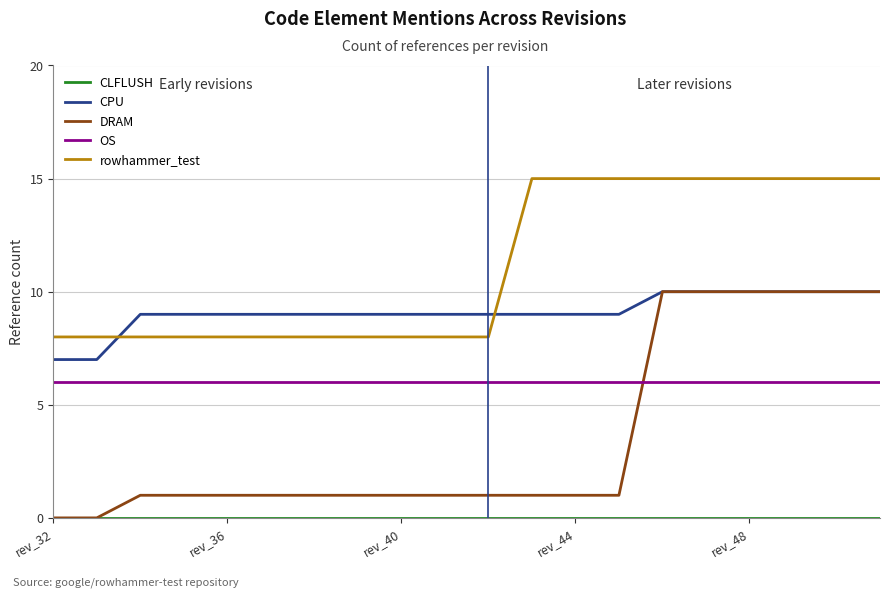

Which series has the widest spread of values?

DRAM